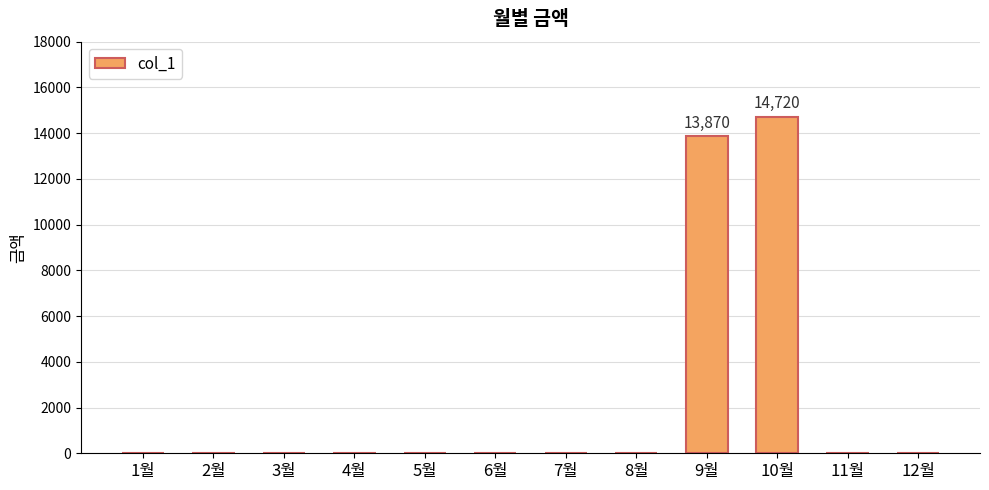

At which category does the chart reach its peak across all series?

10월